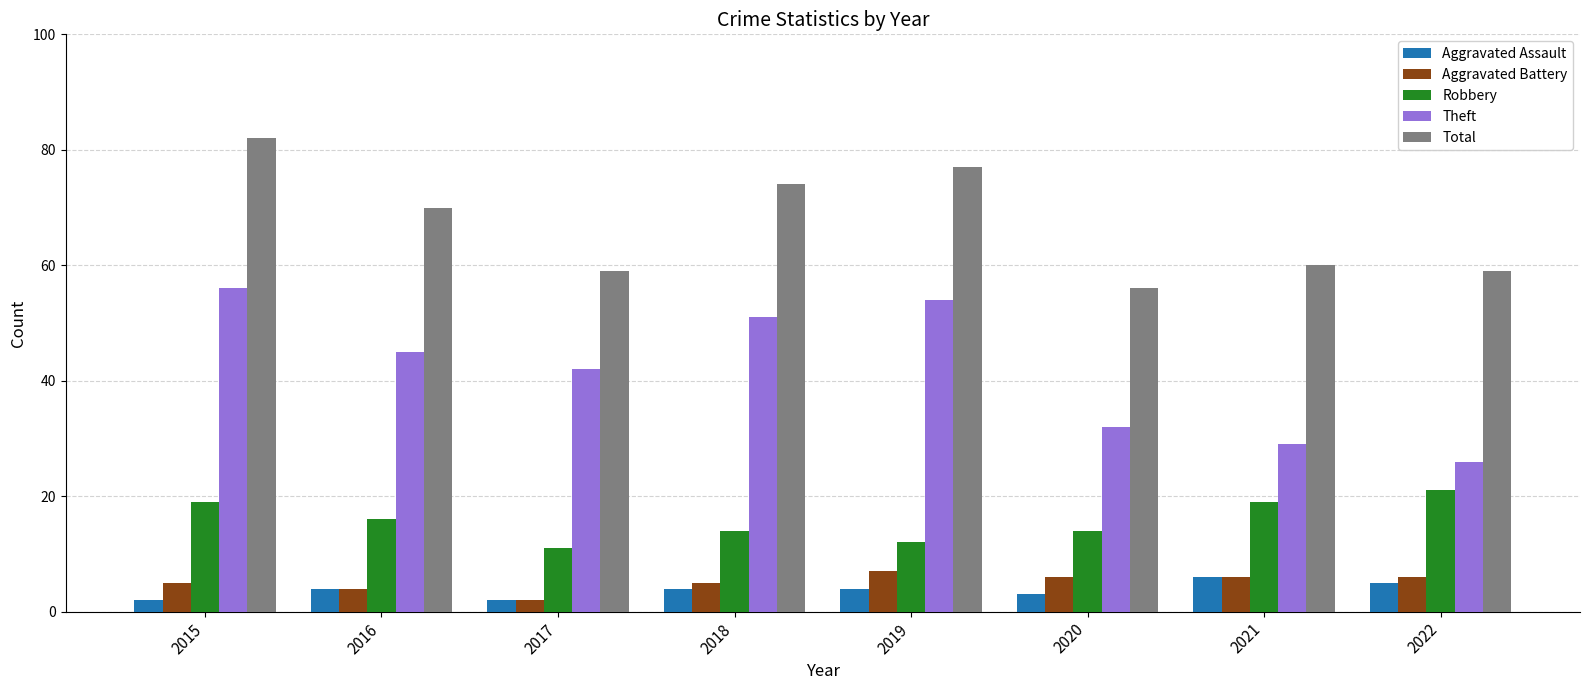

Where is Theft nearest to the value 41?

2017